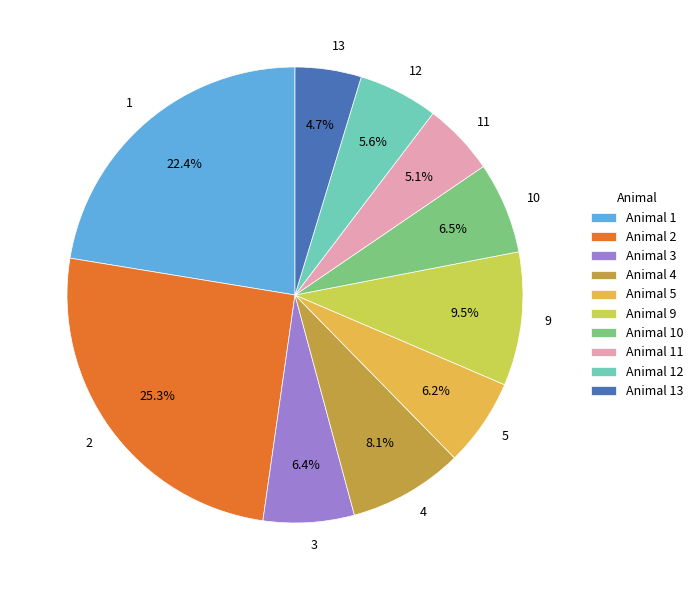

What is the ratio of the value at 4 to the value at 12?

1.4